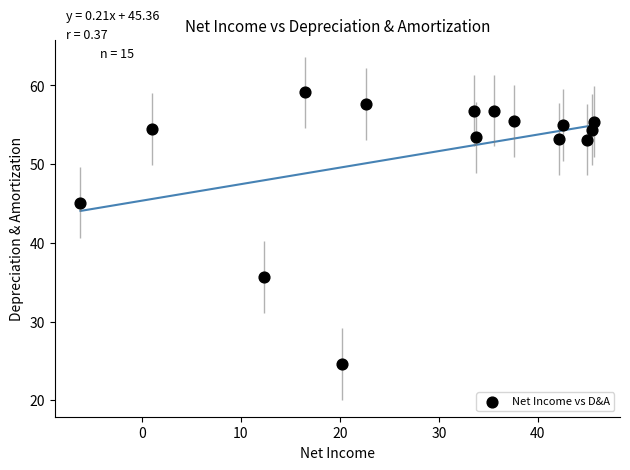

What is the range of X values (max minus min)?

51.9